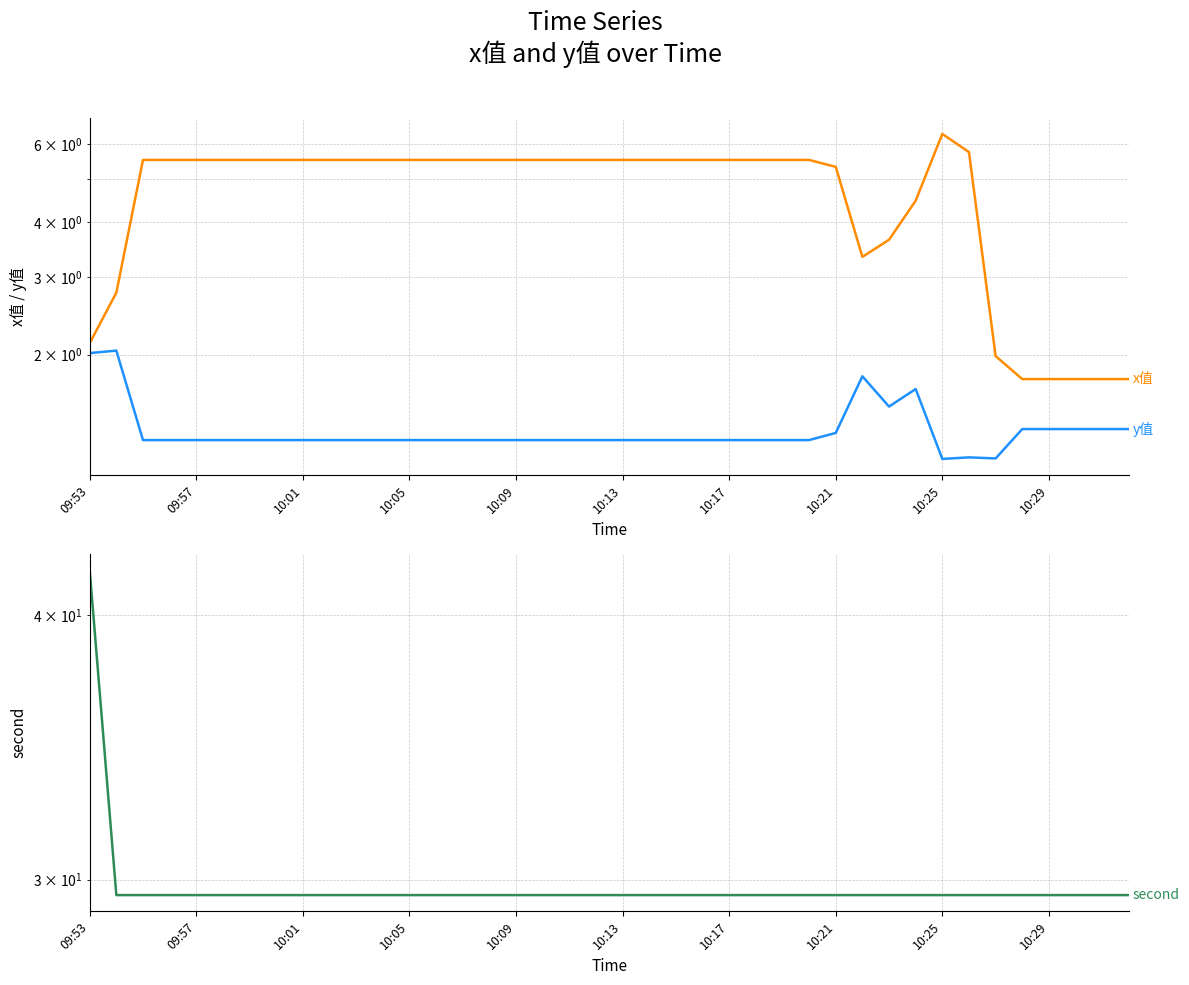

True or false: y值 has more than 1 points higher than both neighbors.

True